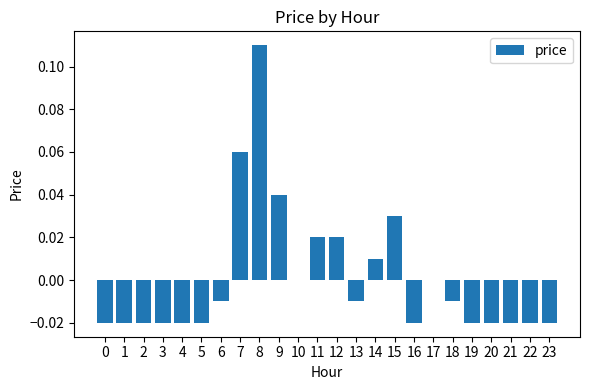

Count the number of data series in this chart.

1